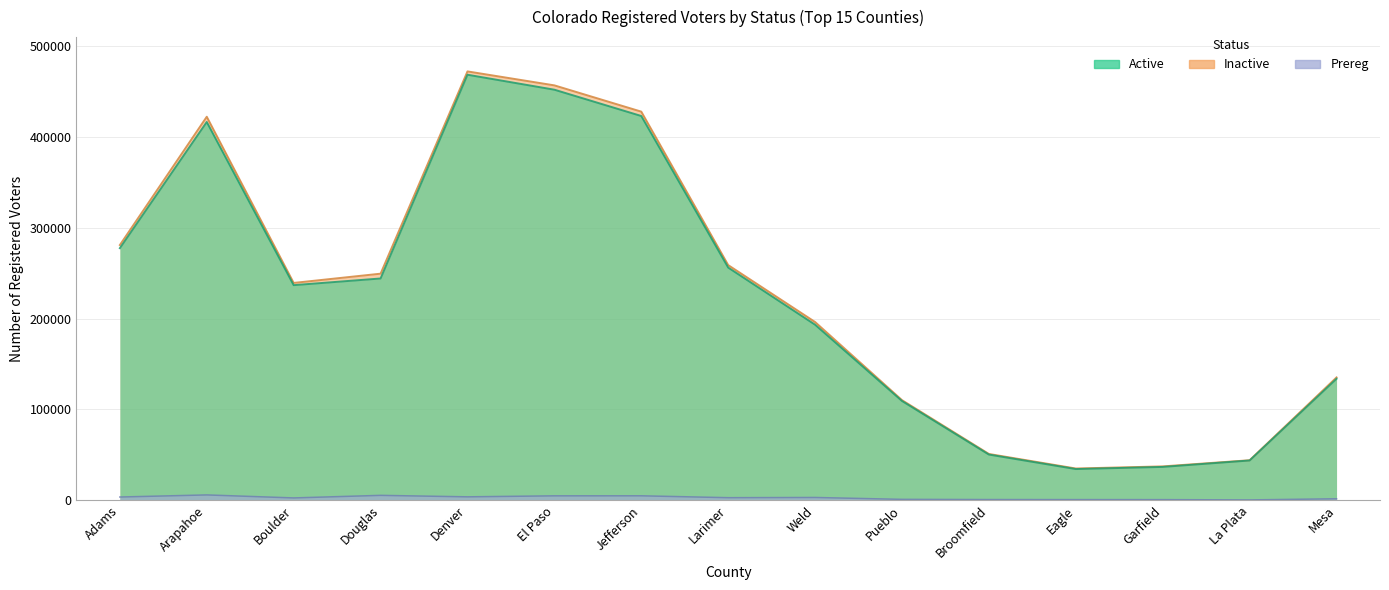

Between Weld and Garfield, which series saw the biggest shift?

Active